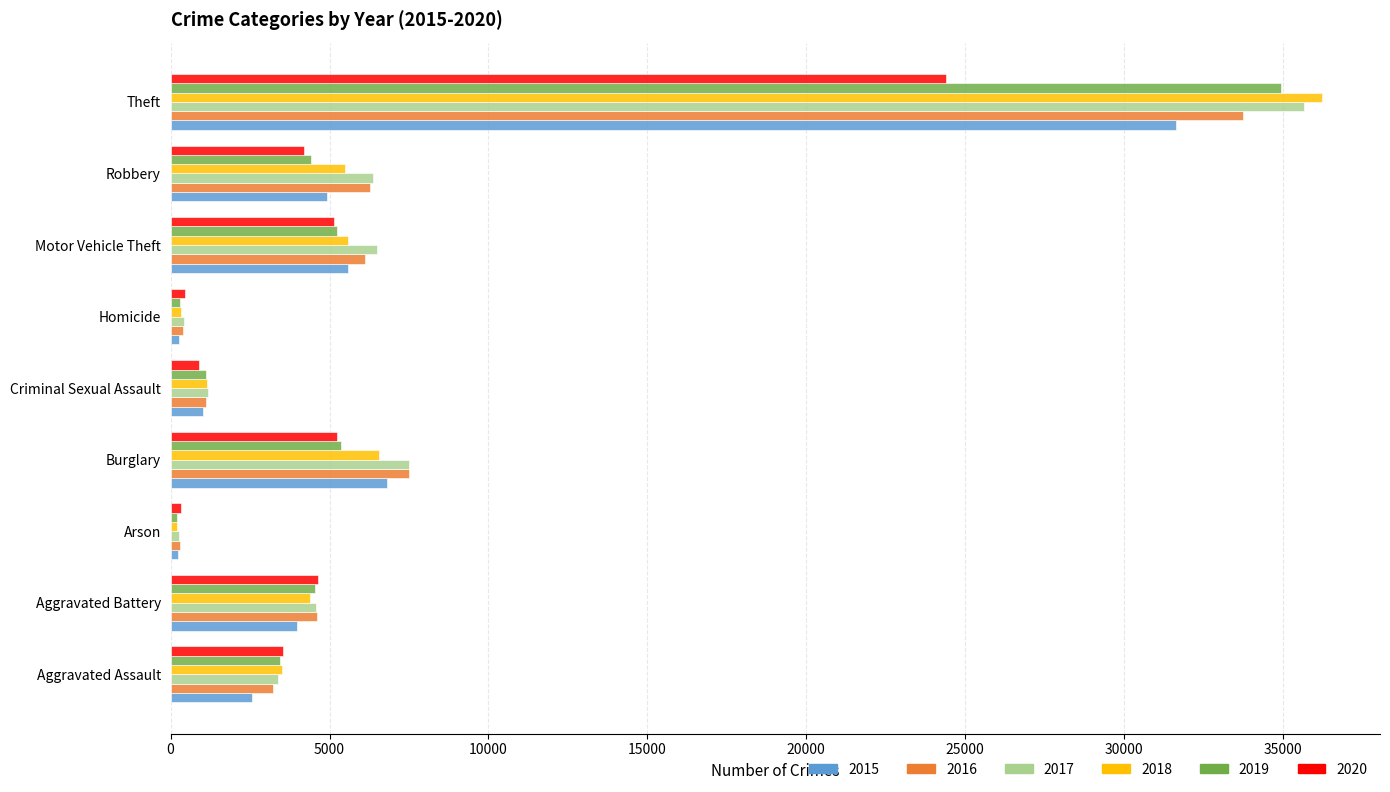

The 2016 series shows 4600 at Aggravated Battery. True or false?

True